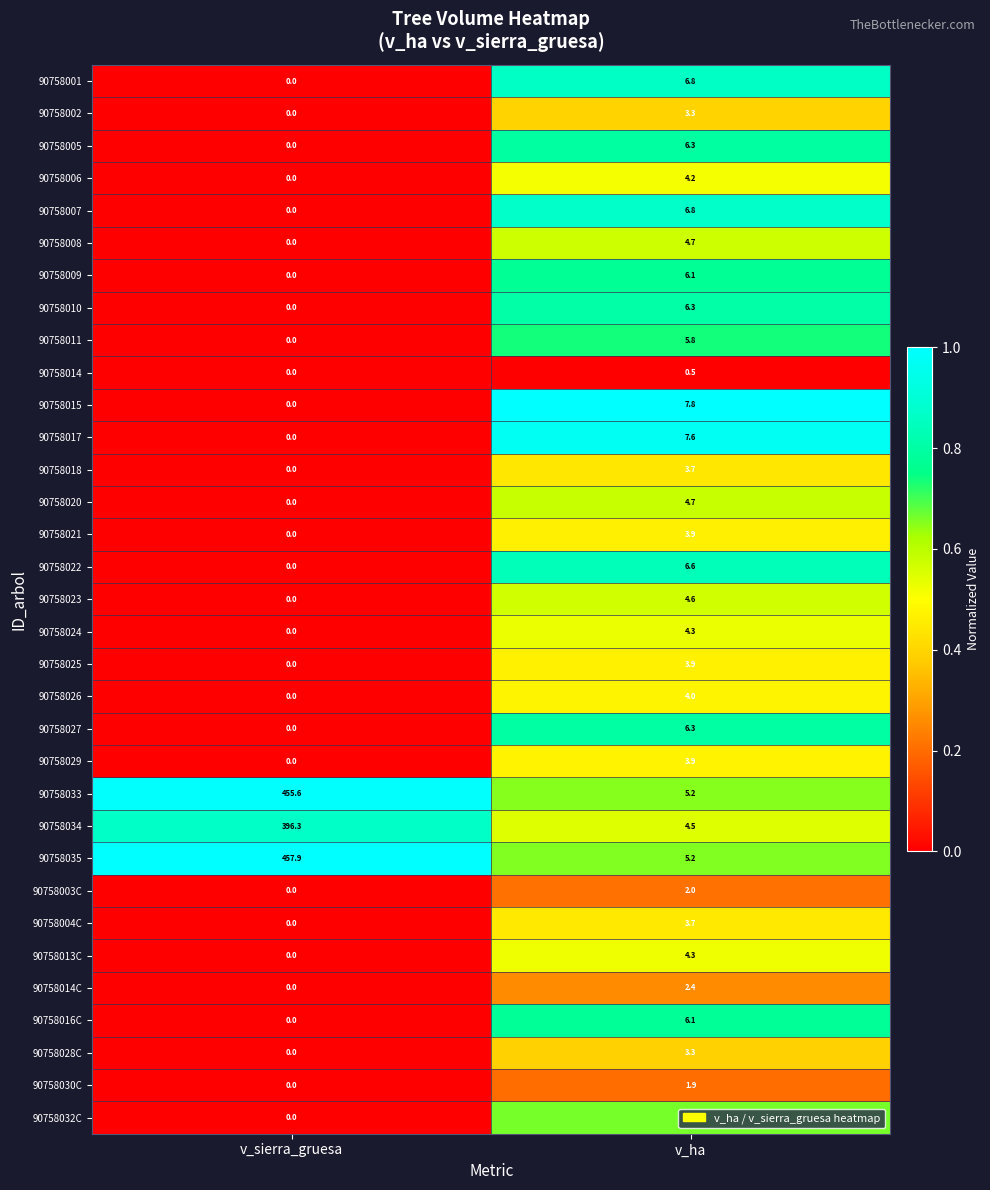

Which series changed the most between v_sierra_gruesa and v_ha?

90758035